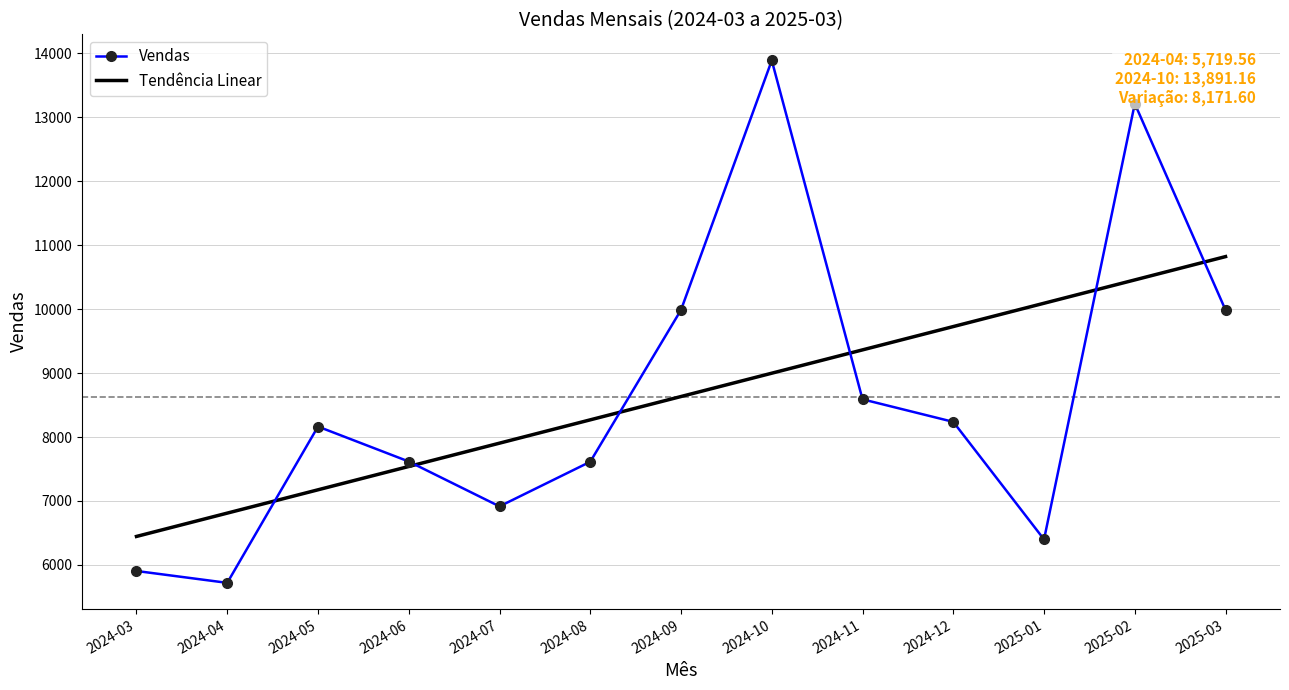

What is the sum of all Tendência Linear values?

112245.6